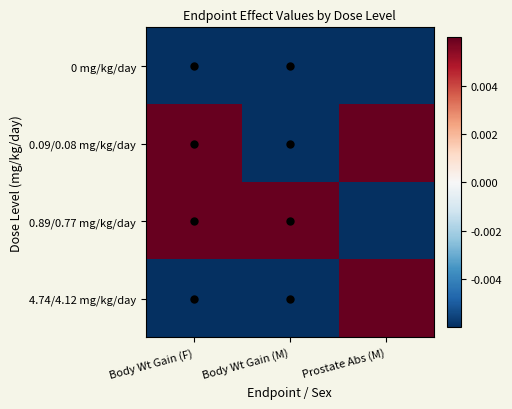

Which series changed the most between Body Wt Gain (F) and Body Wt Gain (M)?

0.09/0.08 mg/kg/day